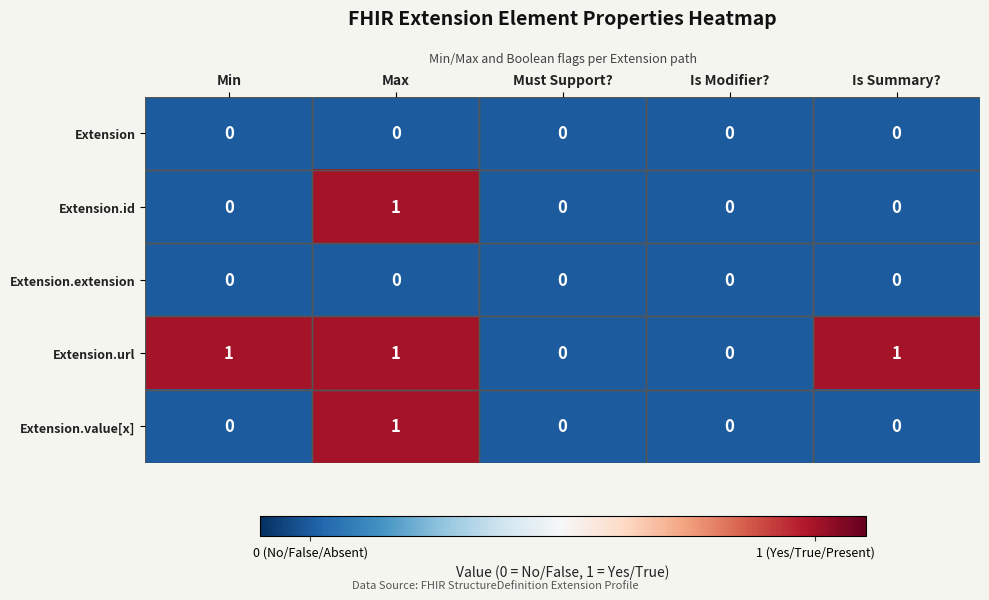

Is it true that Extension.url equals 2 at Max?

False